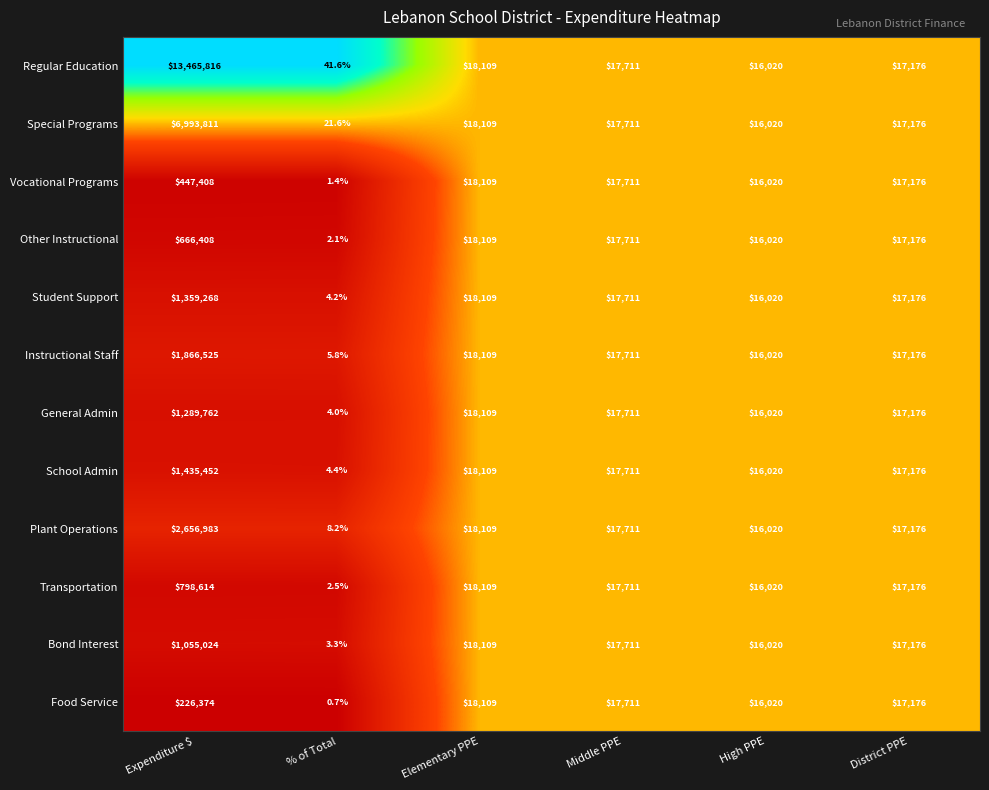

Is it true that Food Service equals 226374.0 at Expenditure $?

True